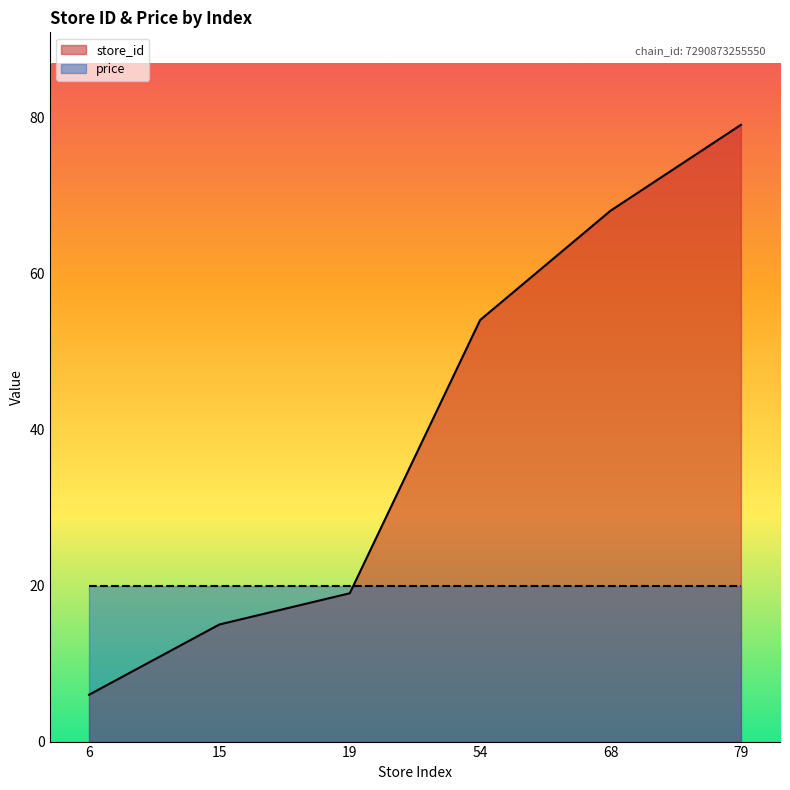

True or false: there are more than 1 points higher than both neighbors.

False